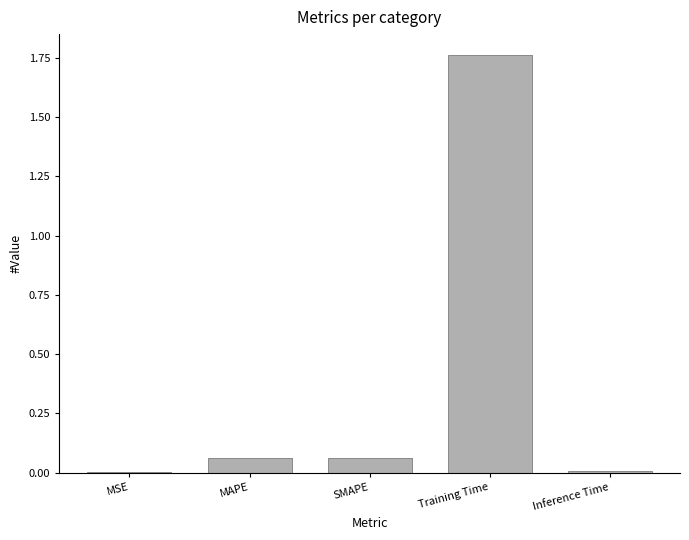

Are the bars grouped side by side (vs. stacked)?

No